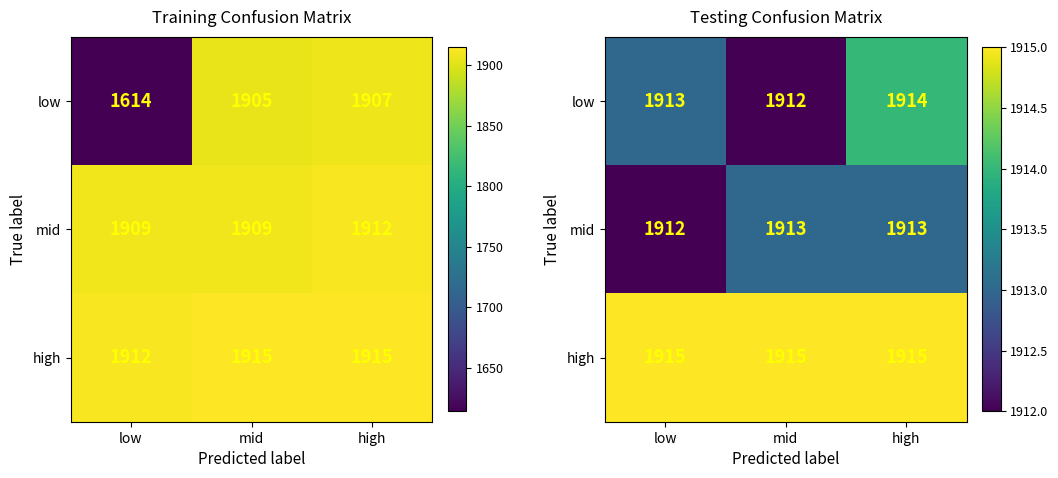

The high series shows 1915 at high. True or false?

True